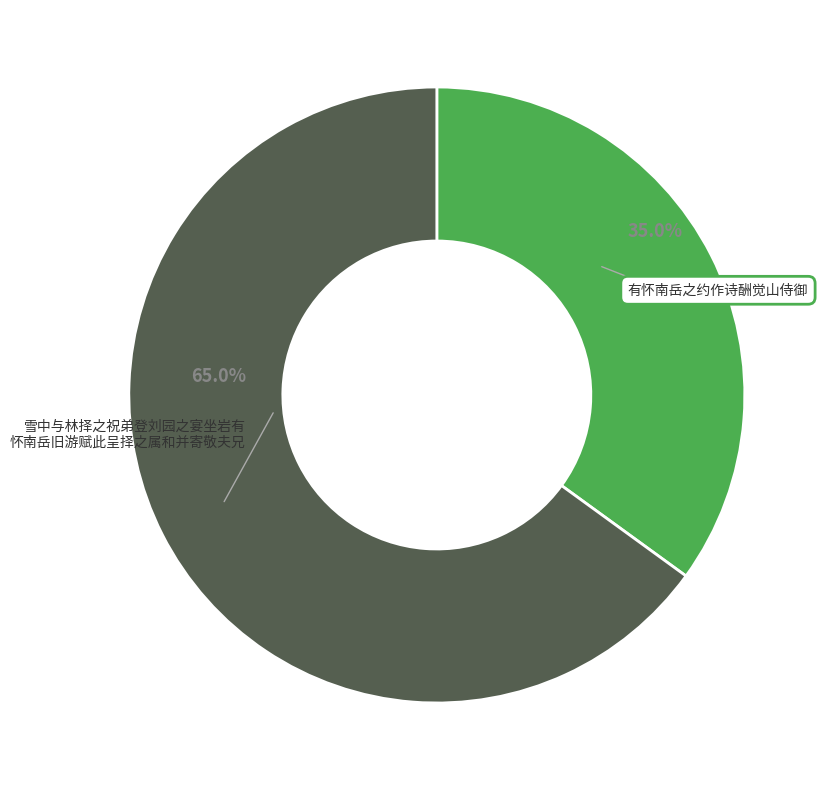

Is there any slice that represents more than half of the pie?

Yes